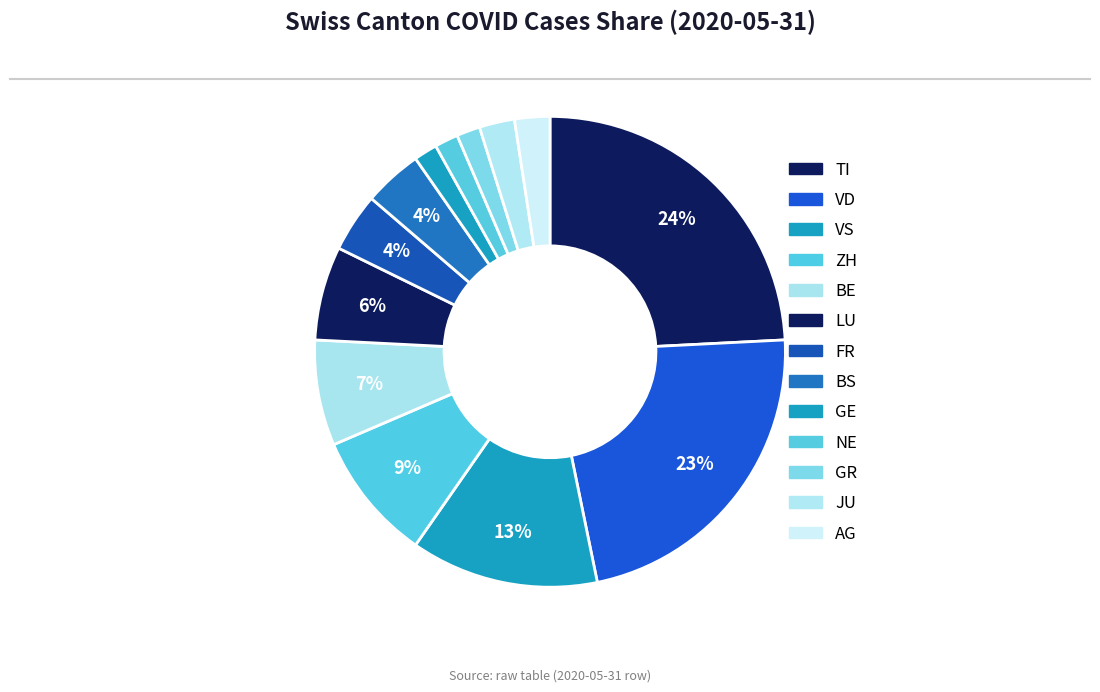

Count the number of slices in the pie.

13